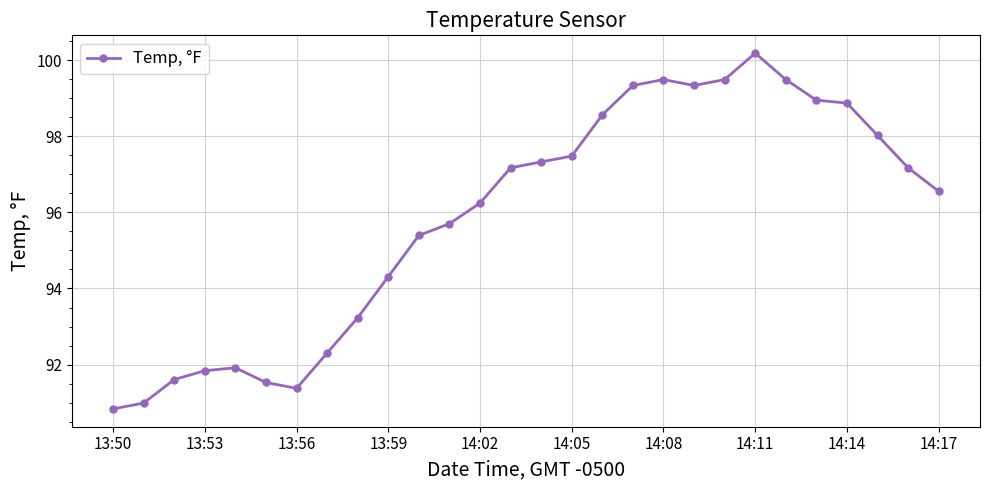

What is the difference between the maximum and second lowest values?

9.2